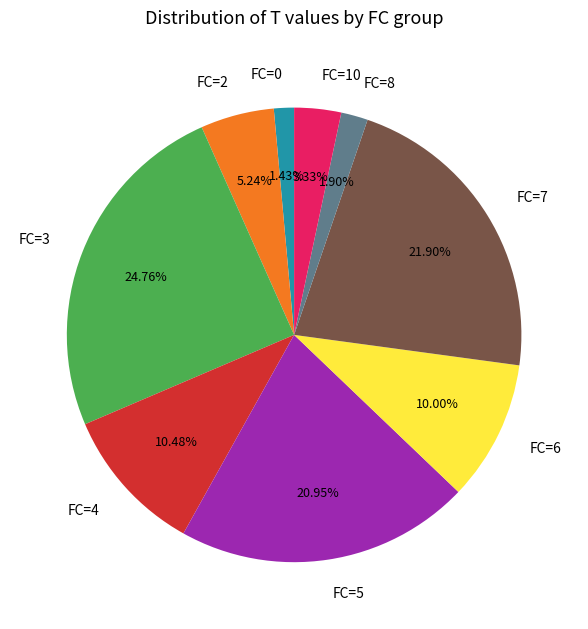

To the nearest percent, what is the average slice percentage?

11%